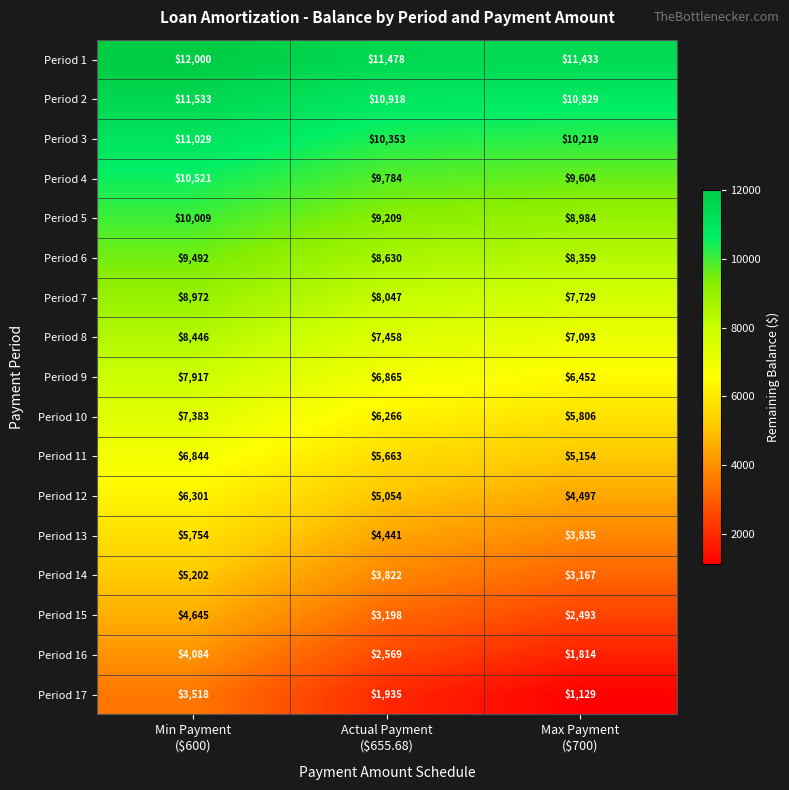

What is the sum of all Period 10 values?

19455